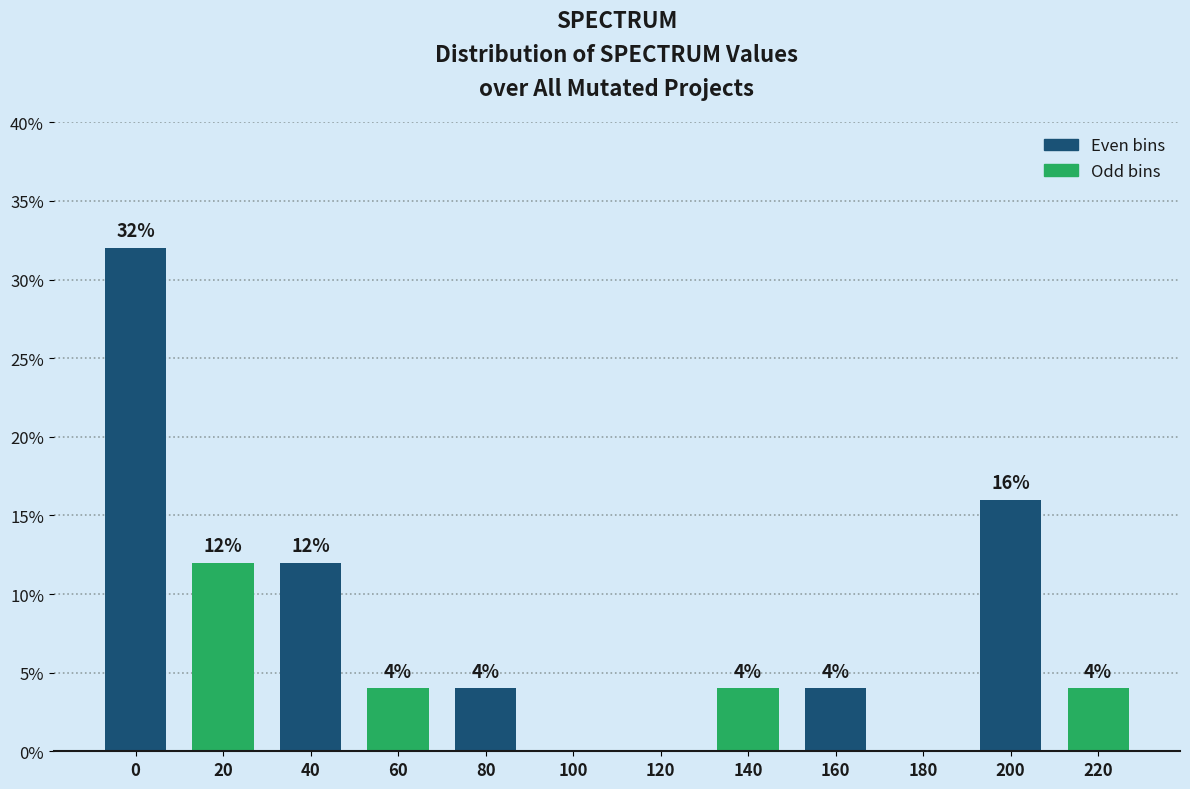

Reading left to right, transcribe all the data shown in this chart.

0=32	20=12	40=12	60=4	80=4	100=0	120=0	140=4	160=4	180=0	200=16	220=4